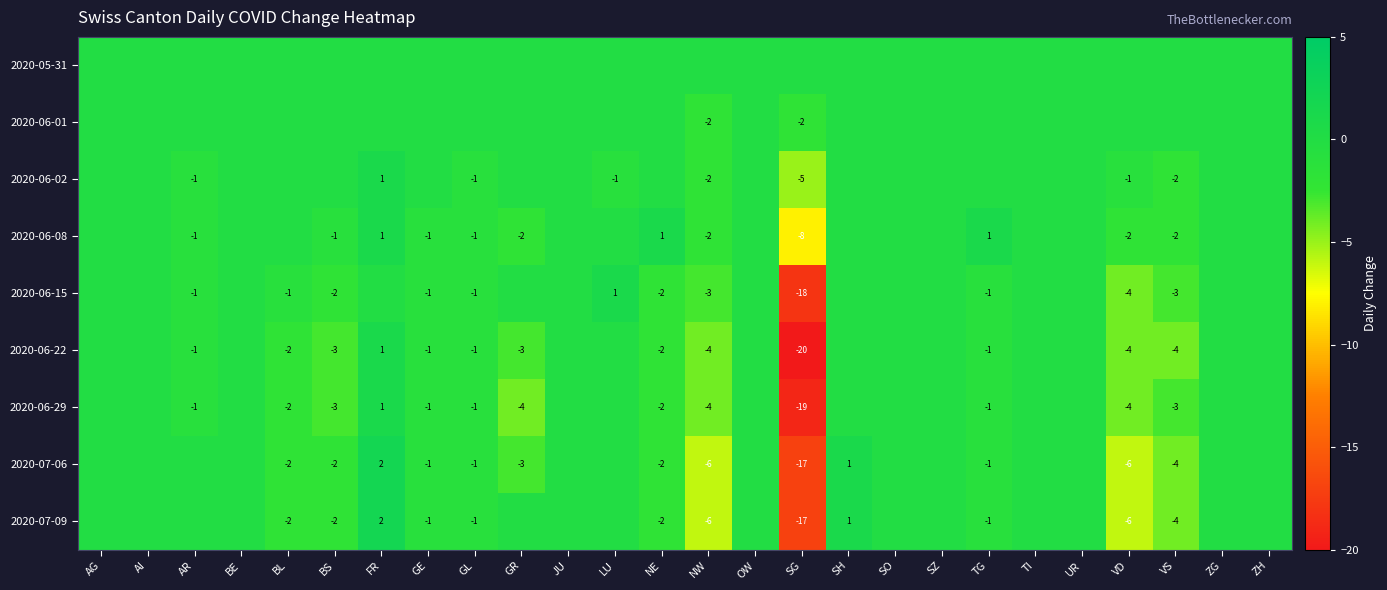

The 2020-07-06 series shows -3 at BS. True or false?

False